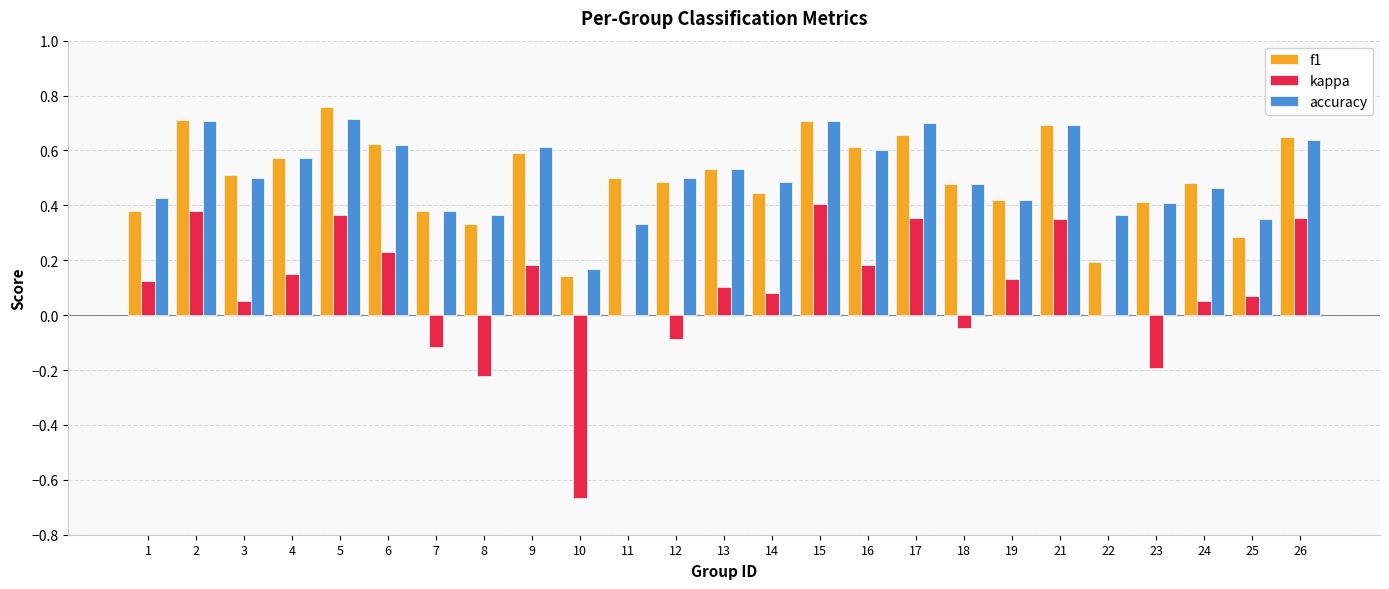

Are the bars grouped side by side (vs. stacked)?

Yes